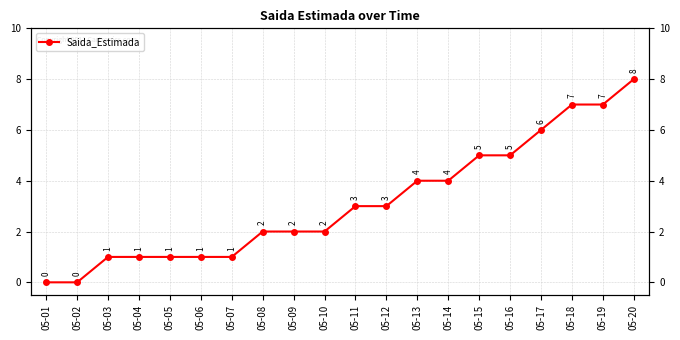

Reading left to right, transcribe all the data shown in this chart.

05-01=0	05-02=0	05-03=1	05-04=1	05-05=1	05-06=1	05-07=1	05-08=2	05-09=2	05-10=2	05-11=3	05-12=3	05-13=4	05-14=4	05-15=5	05-16=5	05-17=6	05-18=7	05-19=7	05-20=8